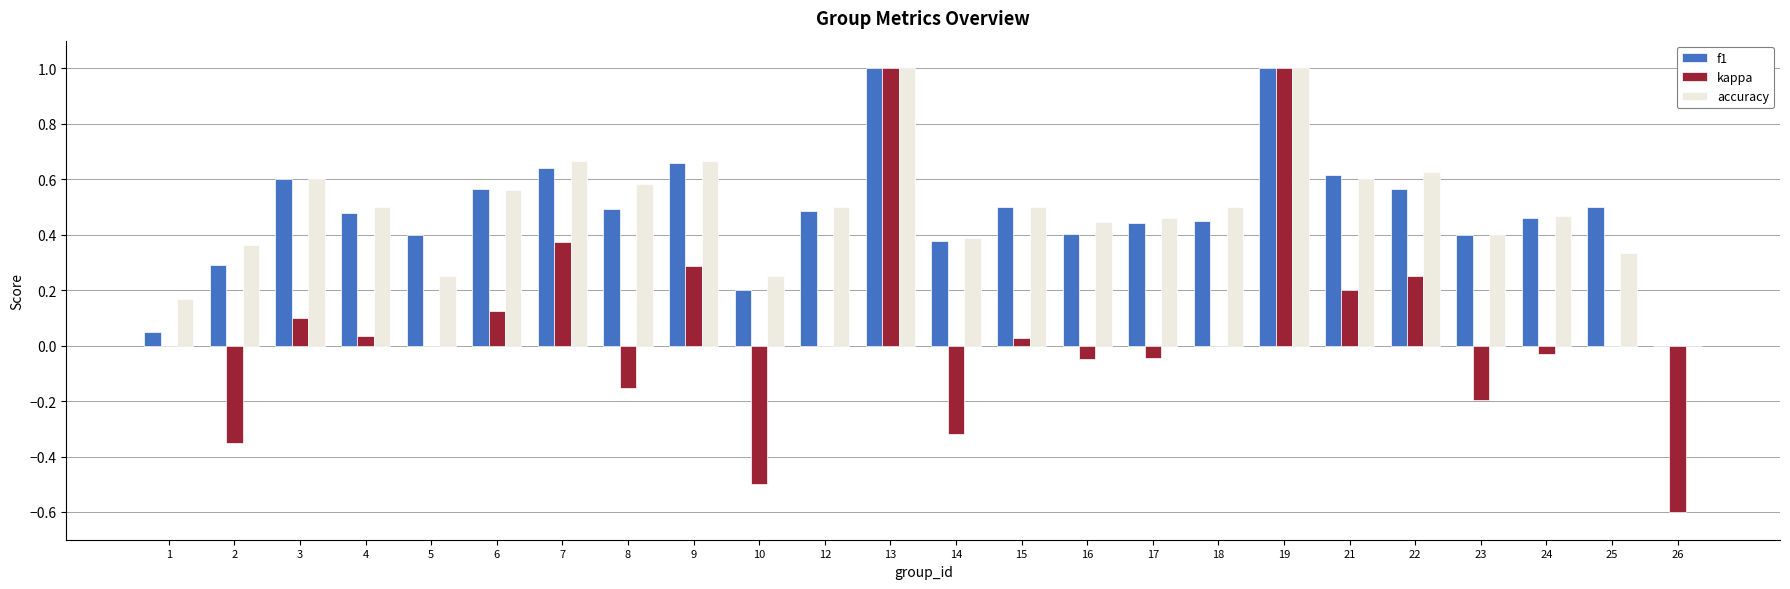

How many data points does each series have?

24